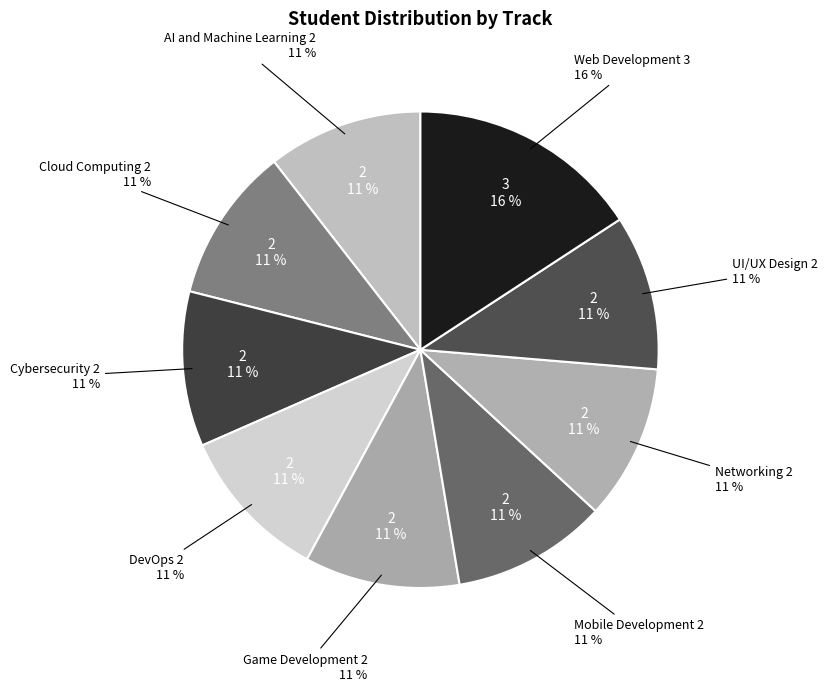

Is AI and Machine Learning the majority of the pie?

No